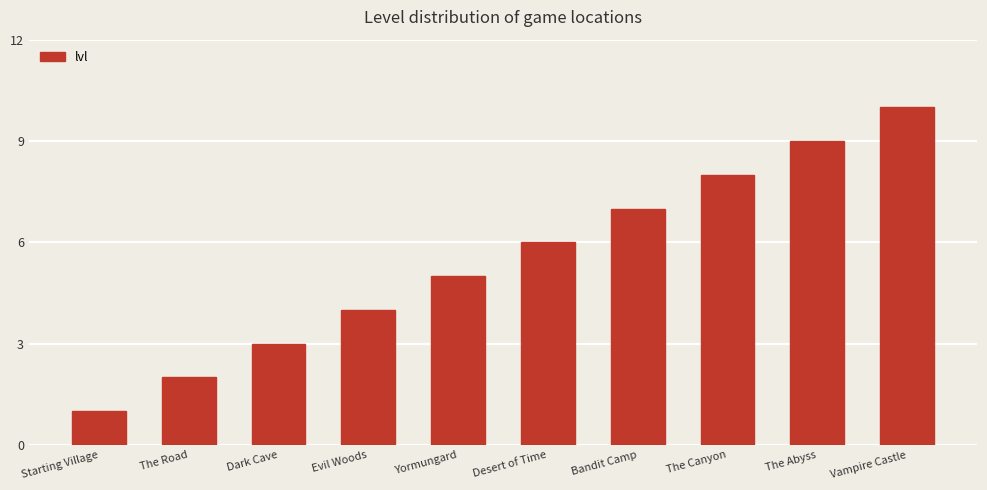

What is the smallest value displayed?

1